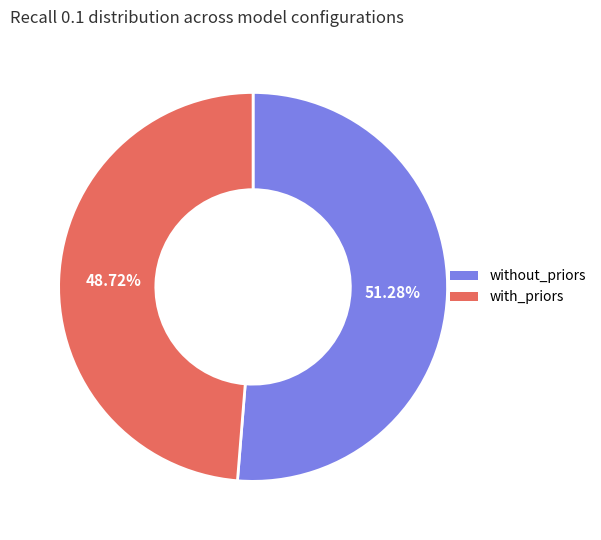

Is there a majority slice in this chart?

Yes